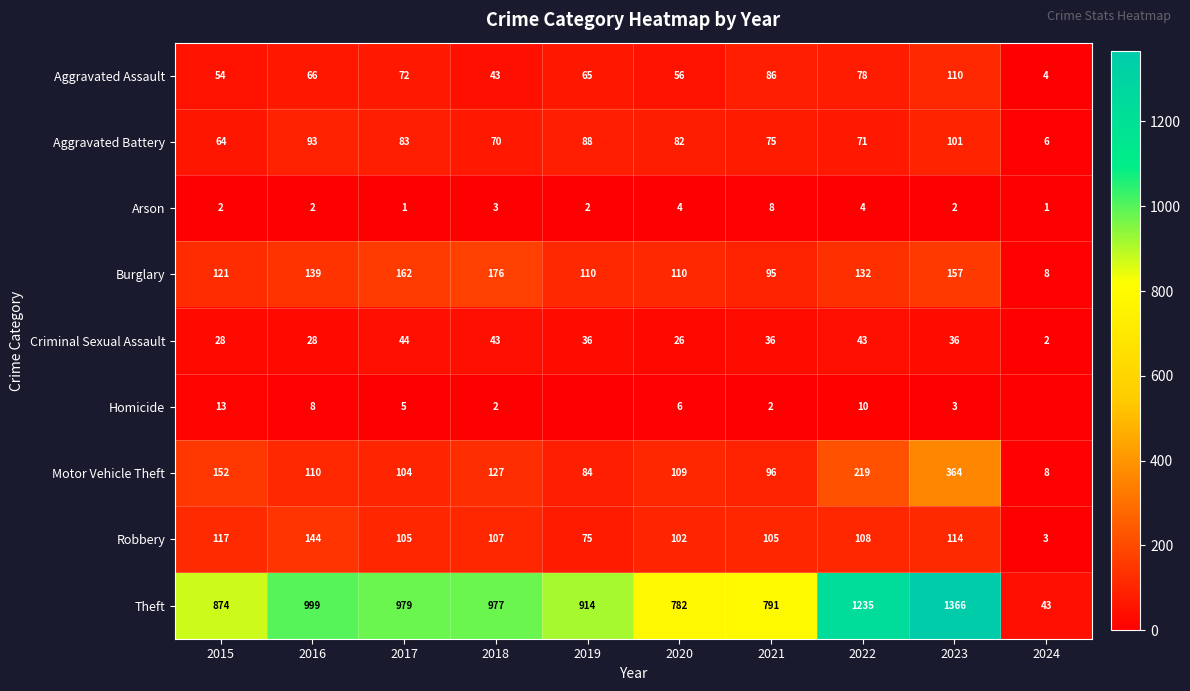

What is the difference between the maximum and minimum values in the Aggravated Battery series?

95